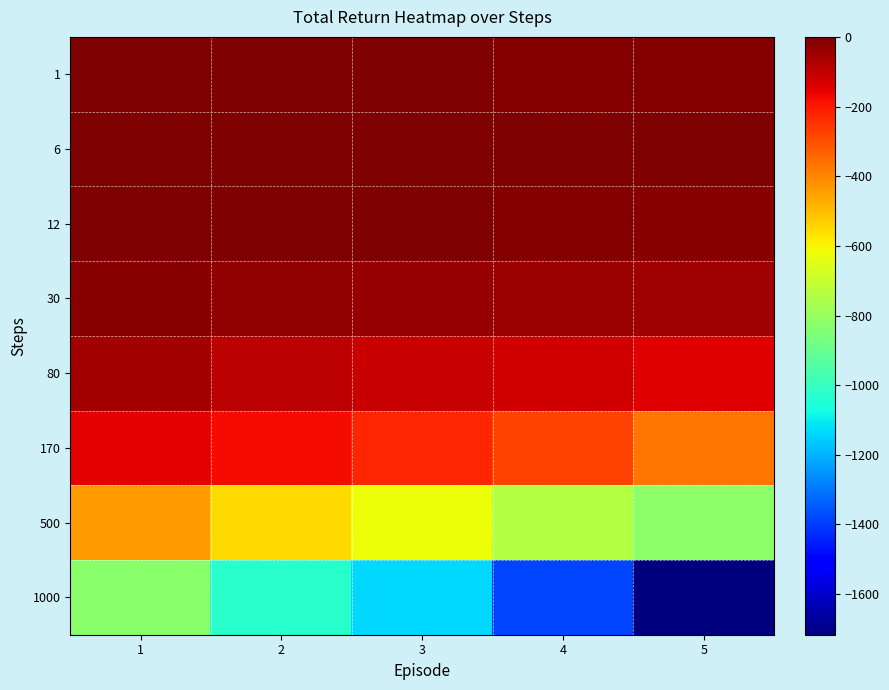

List the series in order of their peak value, highest first.

1, 6, 12, 30, 80, 170, 500, 1000